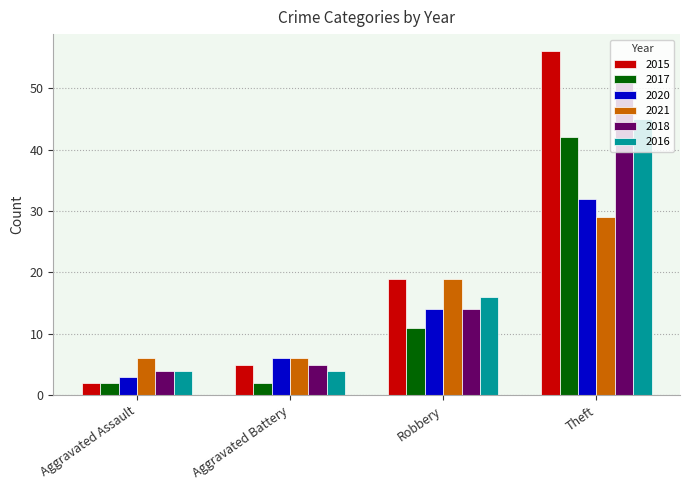

Are the bars grouped side by side (vs. stacked)?

Yes